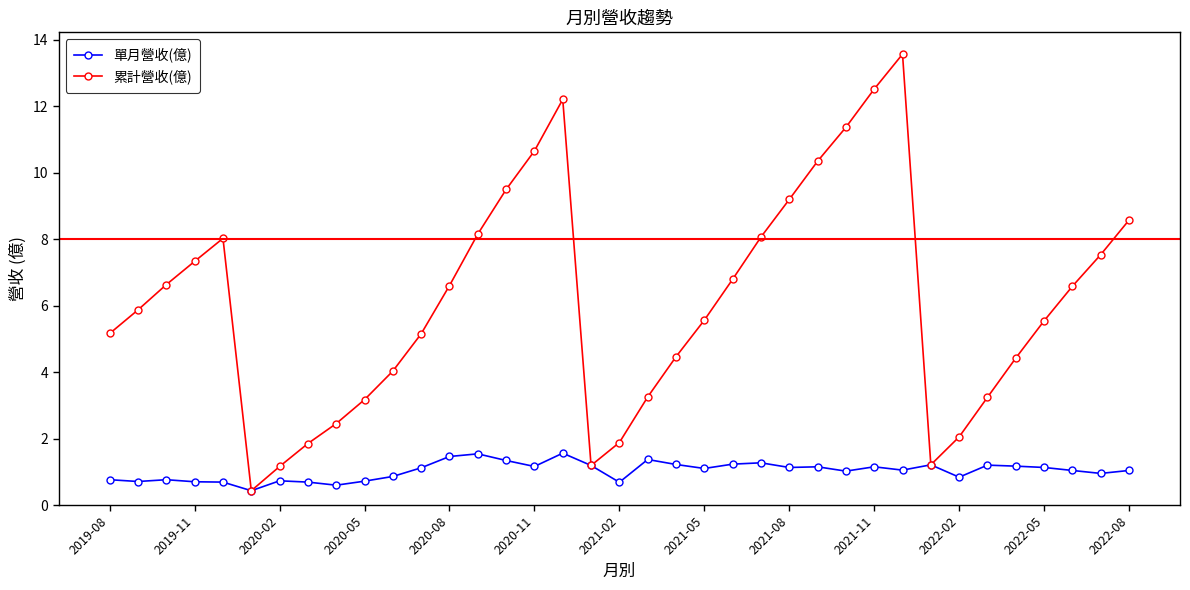

Rank the series by their maximum value, from highest to lowest.

累計營收(億), 單月營收(億)